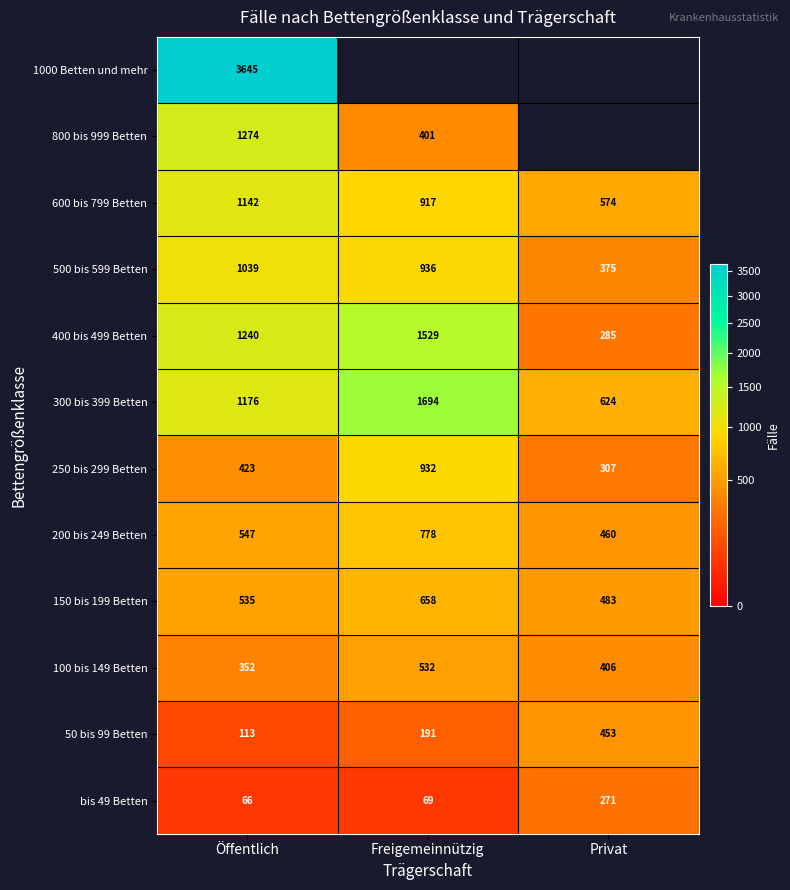

What is the sum of all 250 bis 299 Betten values?

1662